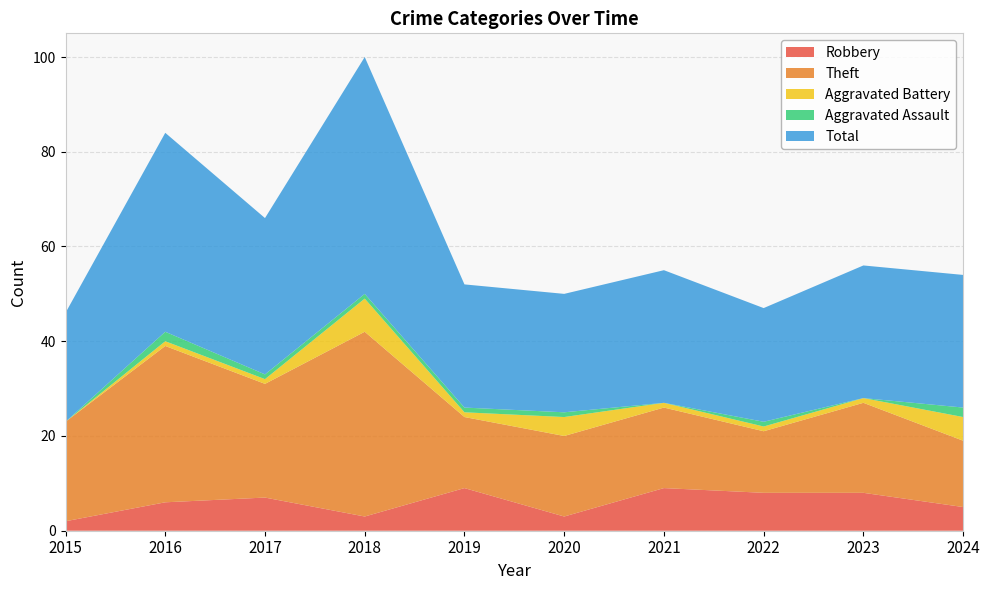

At which category does the chart reach its minimum across all series?

2015